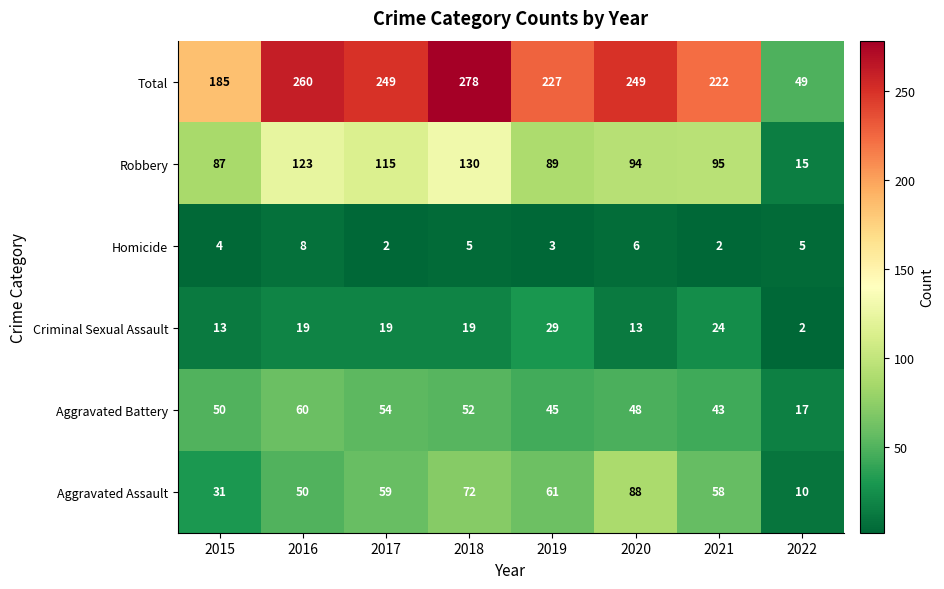

What value does the Aggravated Assault series have at 2022, to the nearest 10?

10